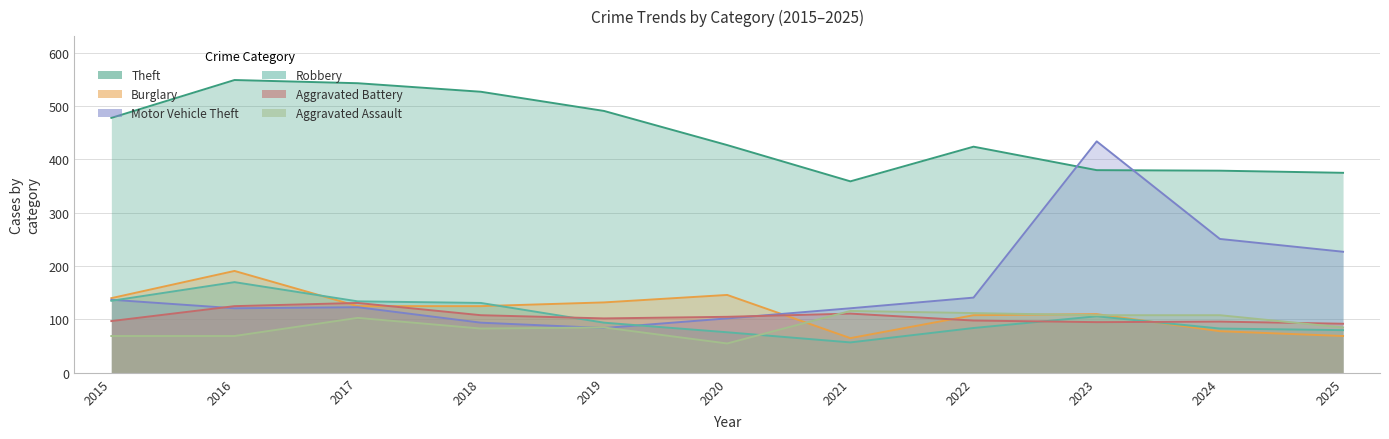

What is the sum of all Theft values?

4932